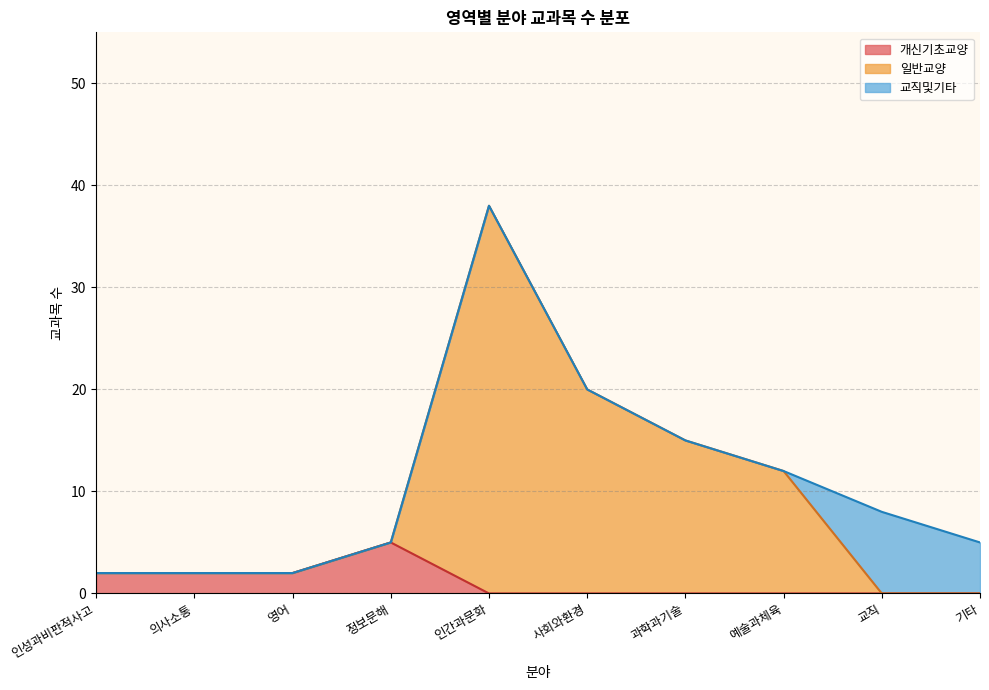

The 개신기초교양 series shows 3 at 과학과기술. True or false?

False